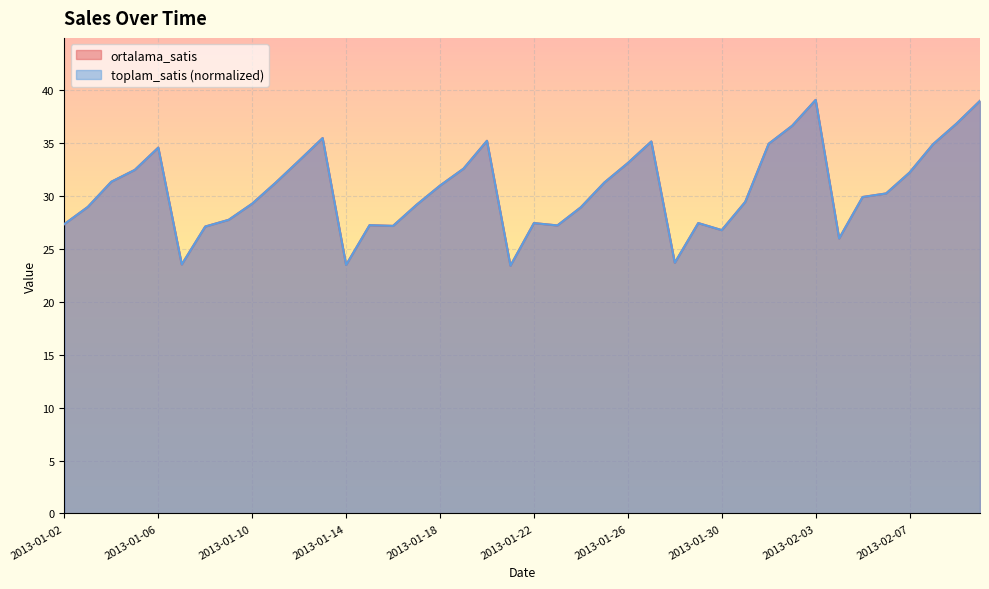

The ortalama_satis series shows 34.6 at 2013-01-06. True or false?

True